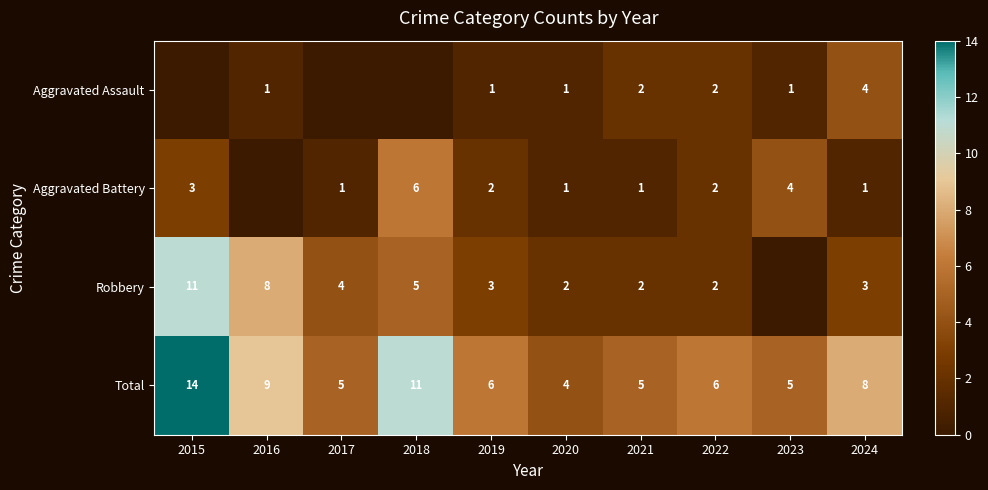

Where does the Total series first go above 6?

2015